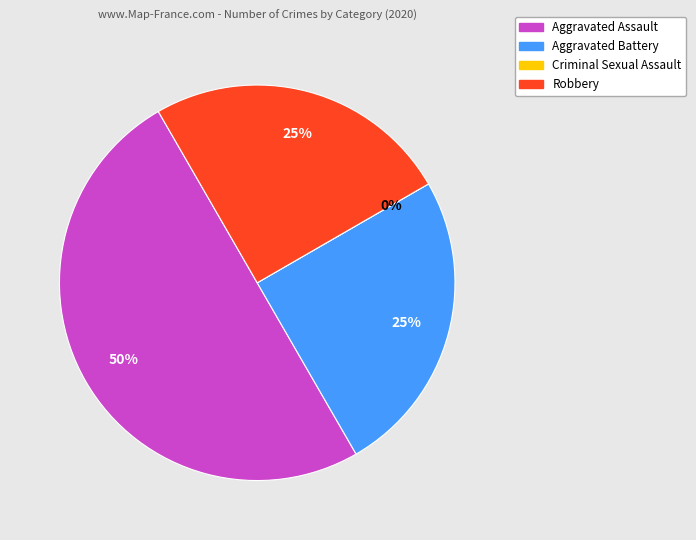

Do Criminal Sexual Assault and Aggravated Battery together represent more than half of the pie?

No